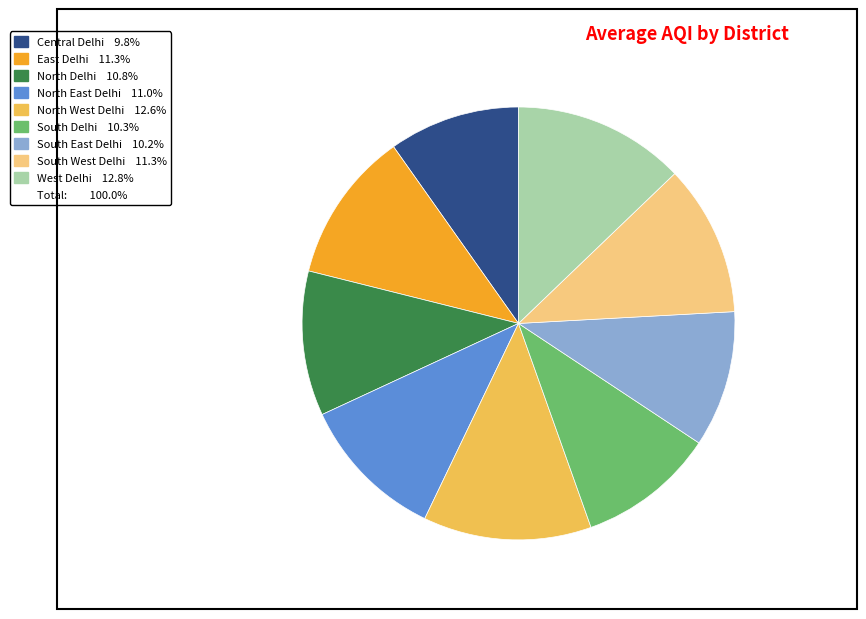

Is there a majority slice in this chart?

No